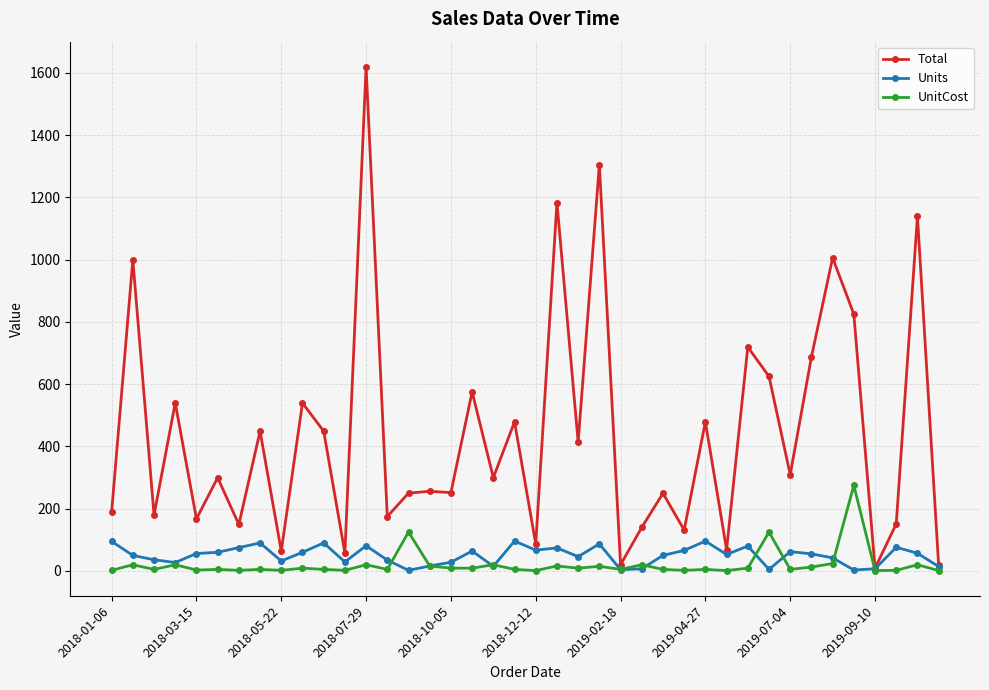

List the series in order of their peak value, lowest first.

Units, UnitCost, Total